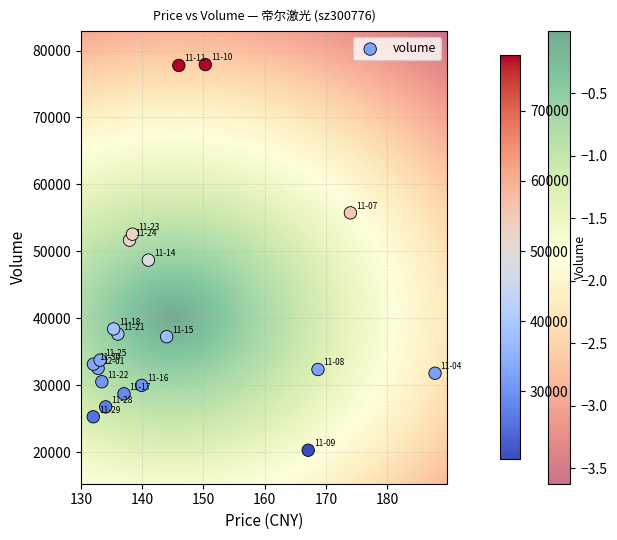

What is the range of Y values (max minus min)?

57623